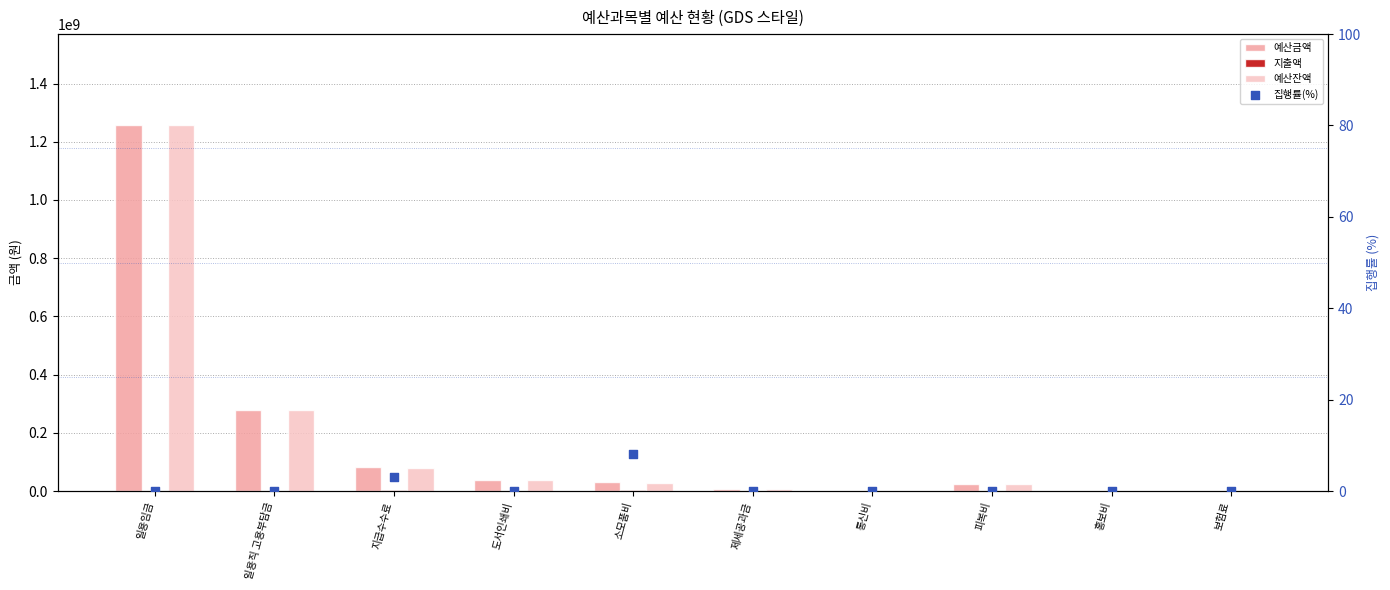

Which series has the largest total across all categories?

예산금액